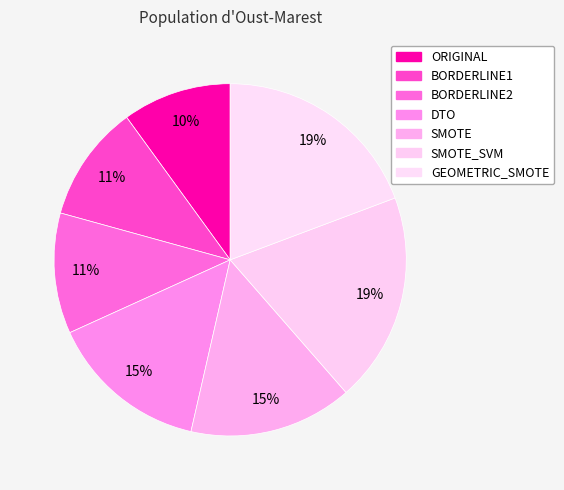

How many slices are in this pie chart?

7